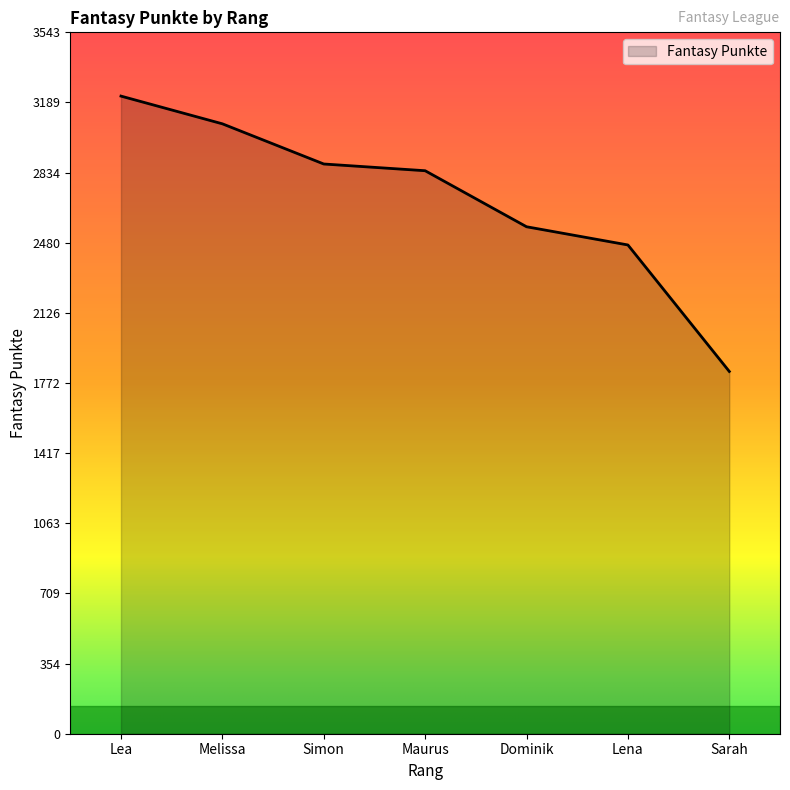

True or false: the data shows 524 at Dominik.

False